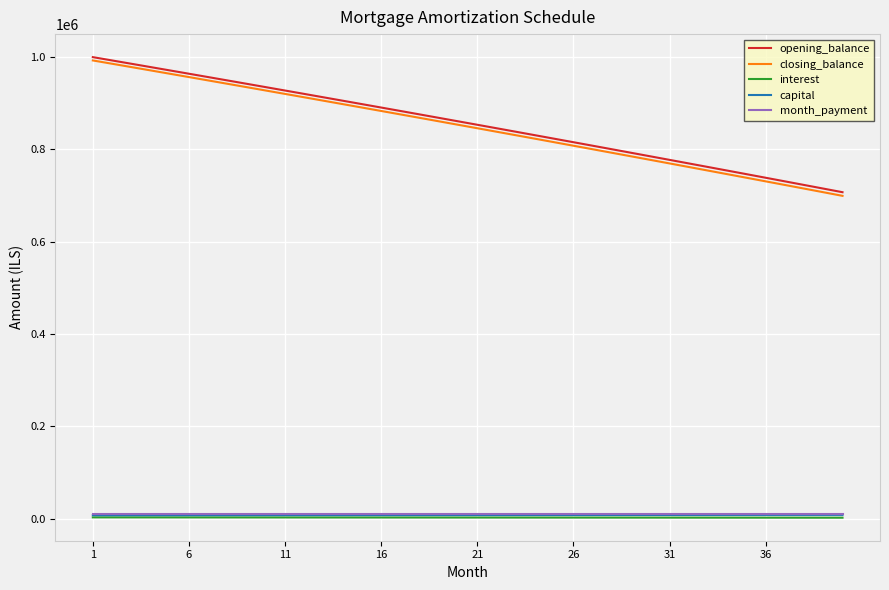

True or false: opening_balance and interest intersect in this chart.

False